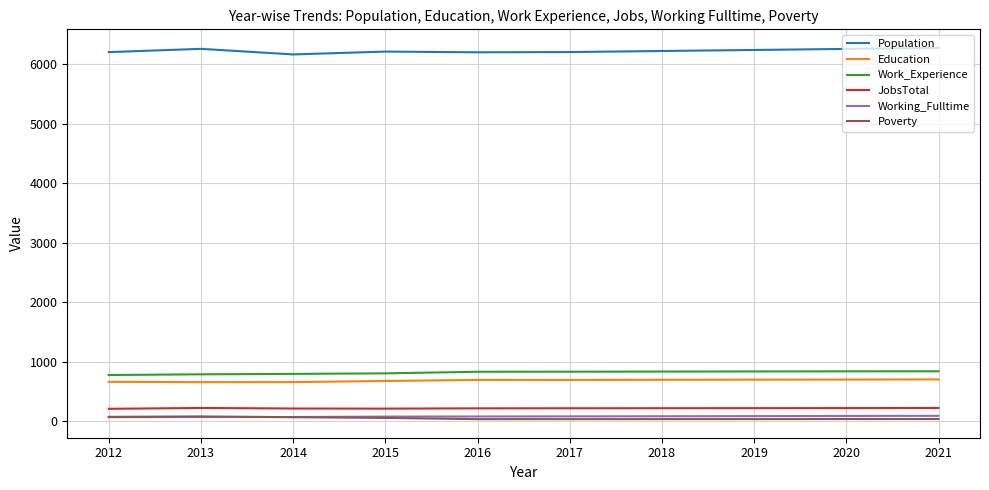

True or false: JobsTotal and Population cross at least once.

False